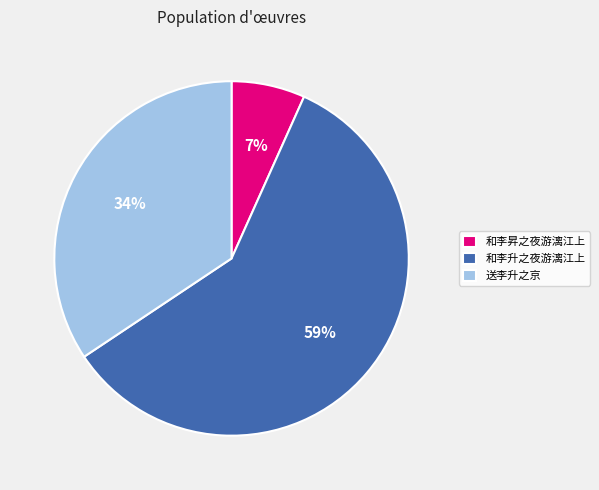

How many segments does this pie chart have?

3